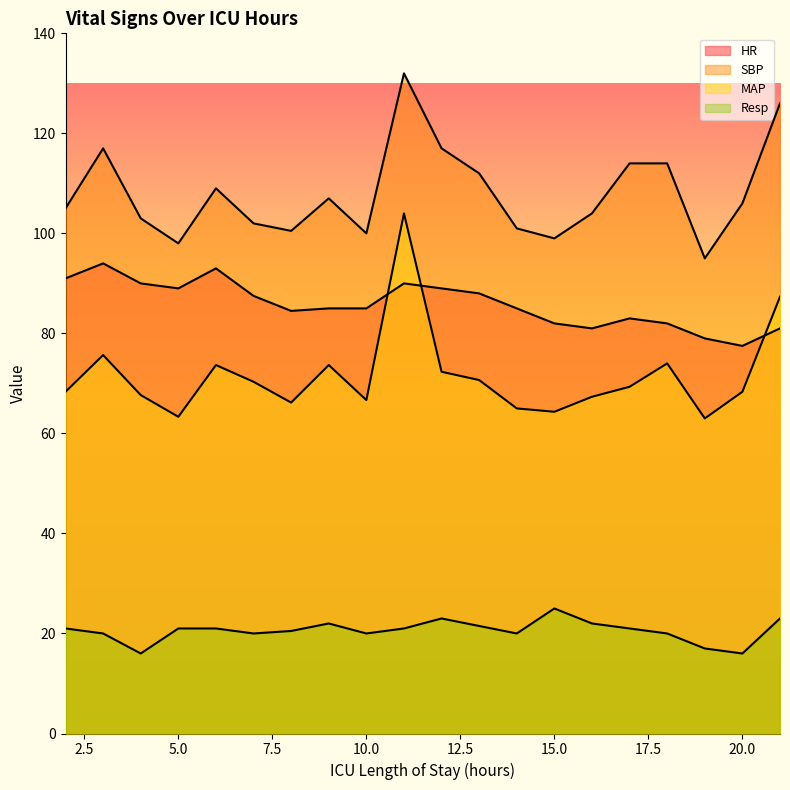

Reading left to right, transcribe all the data shown in this chart.

HR: 2=91.0	3=94.0	4=90.0	5=89.0	6=93.0	7=87.5	8=84.5	9=85.0	10=85.0	11=90.0	12=89.0	13=88.0	14=85.0	15=82.0	16=81.0	17=83.0	18=82.0	19=79.0	20=77.5	21=81.0
SBP: 2=105.0	3=117.0	4=103.0	5=98.0	6=109.0	7=102.0	8=100.5	9=107.0	10=100.0	11=132.0	12=117.0	13=112.0	14=101.0	15=99.0	16=104.0	17=114.0	18=114.0	19=95.0	20=106.0	21=126.0
MAP: 2=68.3	3=75.7	4=67.7	5=63.3	6=73.7	7=70.3	8=66.2	9=73.7	10=66.7	11=104.0	12=72.3	13=70.7	14=65.0	15=64.3	16=67.3	17=69.3	18=74.0	19=63.0	20=68.3	21=87.3
Resp: 2=21.0	3=20.0	4=16.0	5=21.0	6=21.0	7=20.0	8=20.5	9=22.0	10=20.0	11=21.0	12=23.0	13=21.5	14=20.0	15=25.0	16=22.0	17=21.0	18=20.0	19=17.0	20=16.0	21=23.0